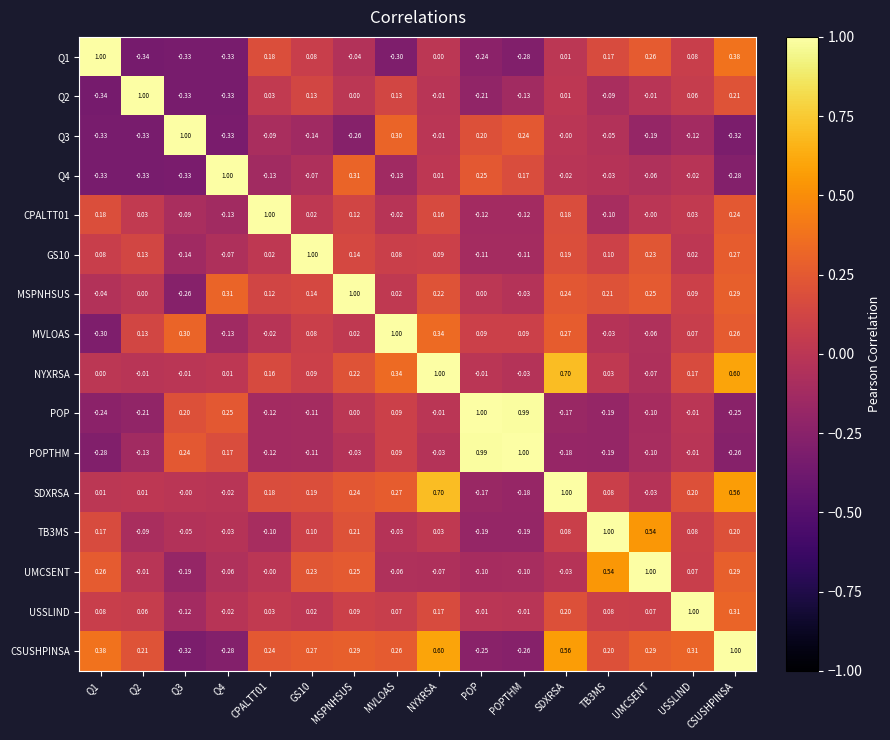

What is the spread (max minus min) of values at CPALTT01?

1.1